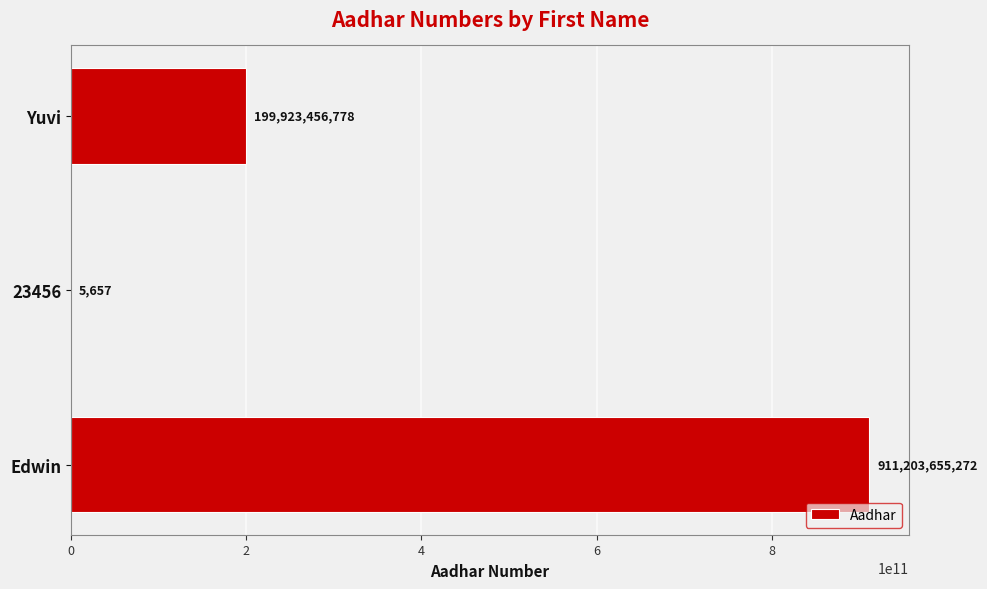

Reading bottom to top, transcribe all the data shown in this chart.

Edwin=911203655272	23456=5657	Yuvi=199923456778